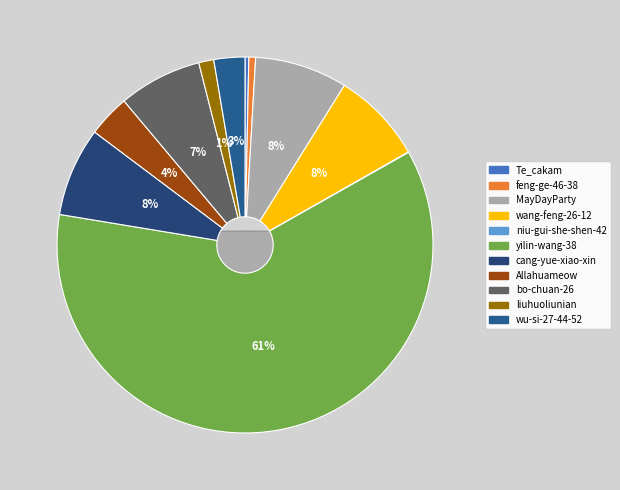

Combined, what portion of the pie is cang-yue-xiao-xin and wang-feng-26-12?

15.5%